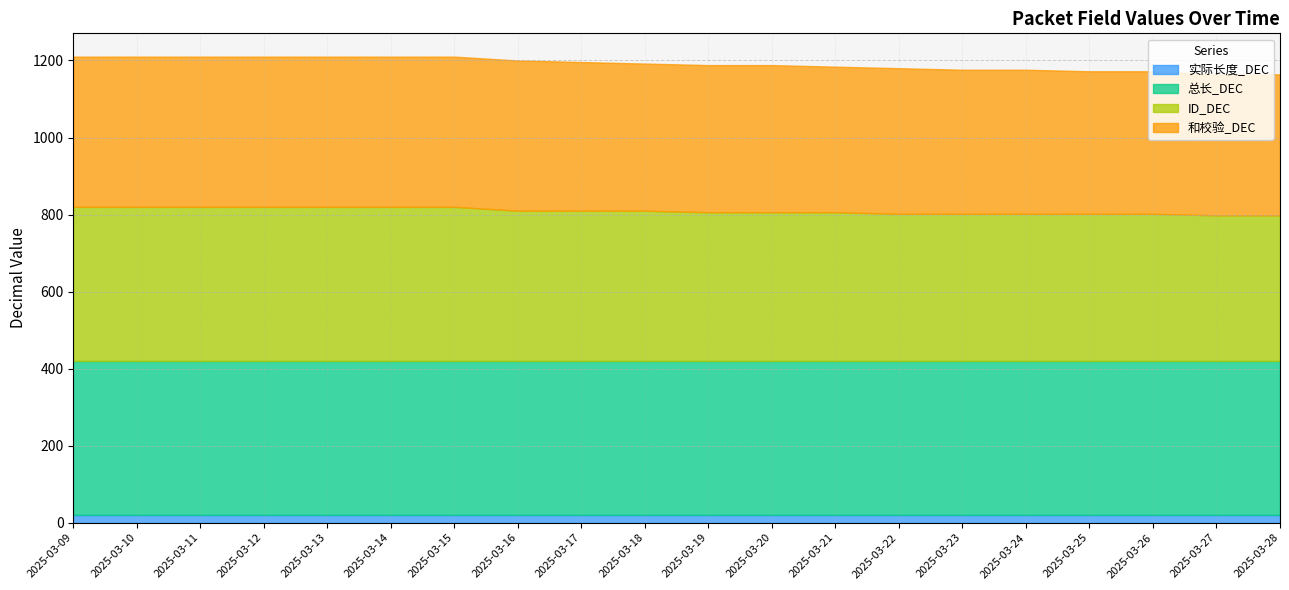

True or false: 和校验_DEC has more than 1 interior local peaks.

False